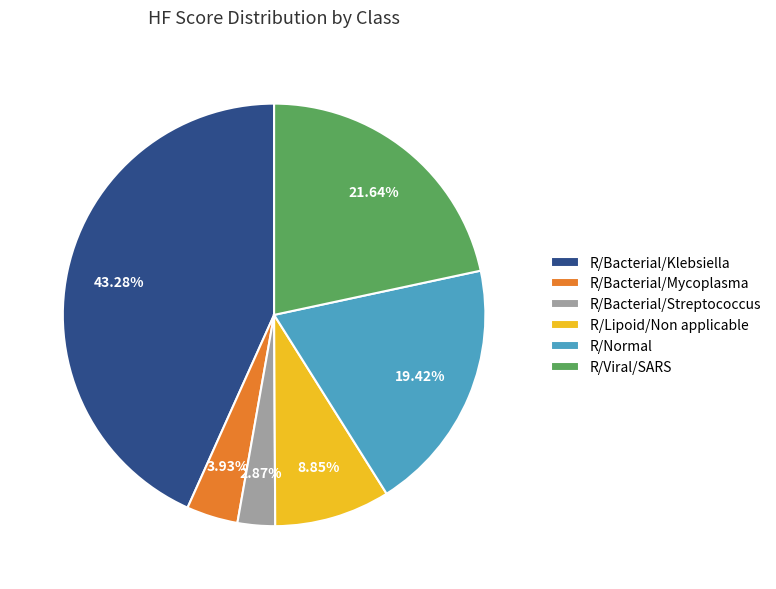

The R/Lipoid/Non applicable slice represents 9% of the pie. True or false?

True